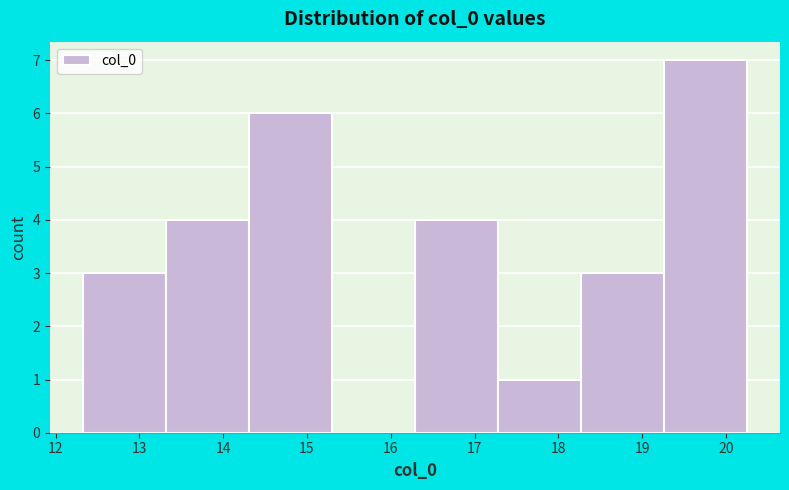

Which range on the x-axis has the tallest bar?

19.3 to 20.2